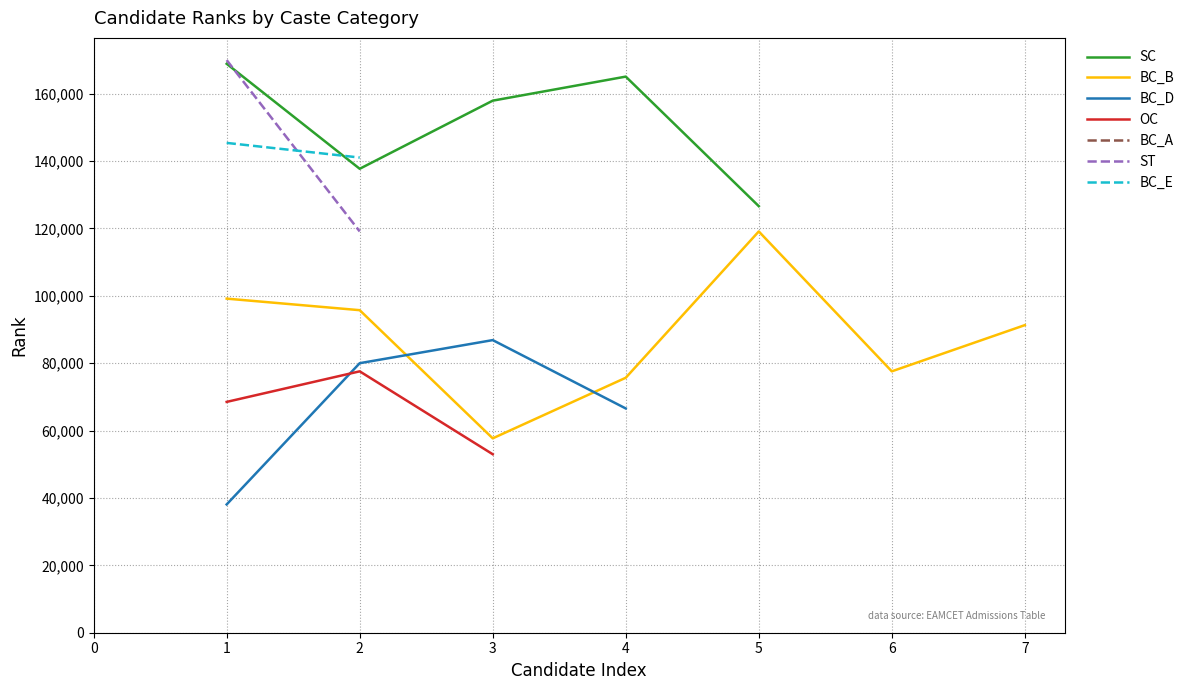

The value of SC at 2 is 44598. True or false?

False